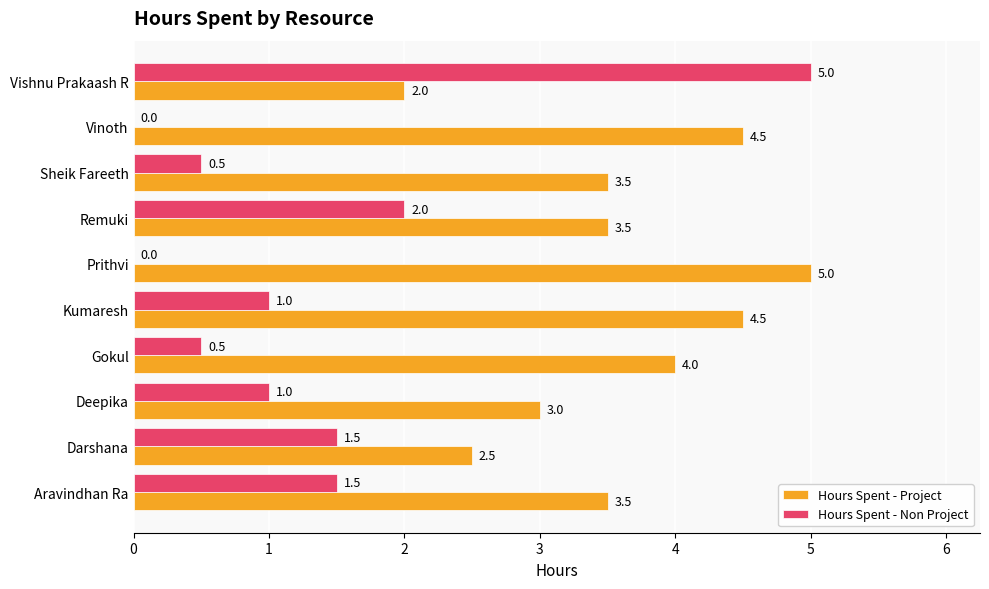

Between Kumaresh and Sheik Fareeth, which series saw the biggest shift?

Hours Spent - Project